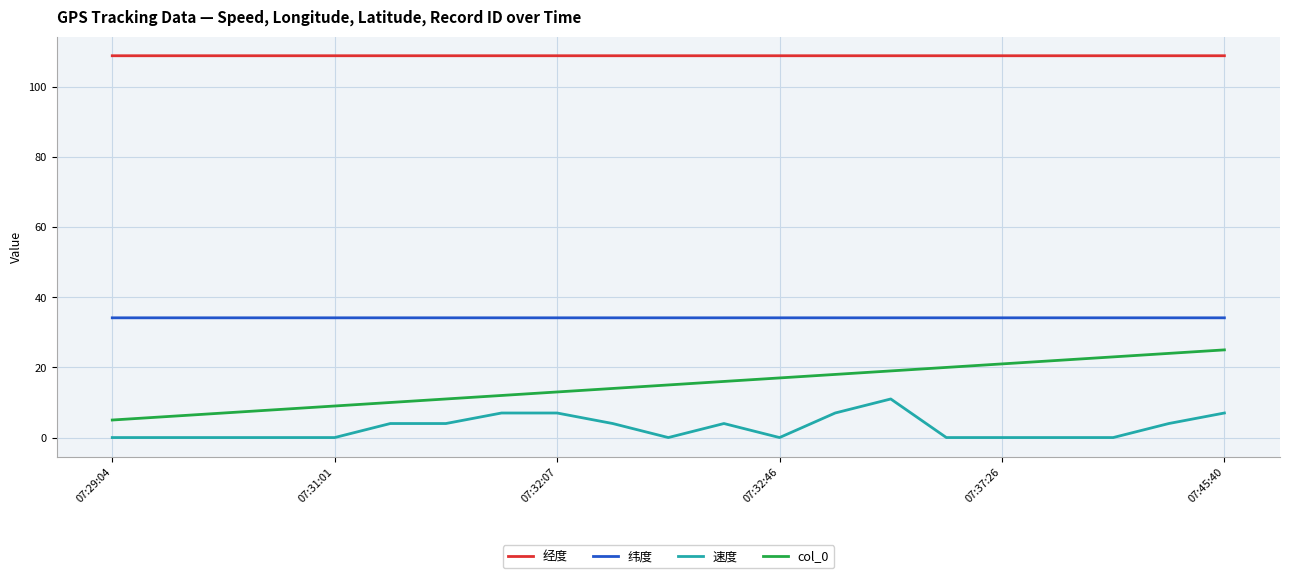

True or false: 经度 and 纬度 cross at least once.

False